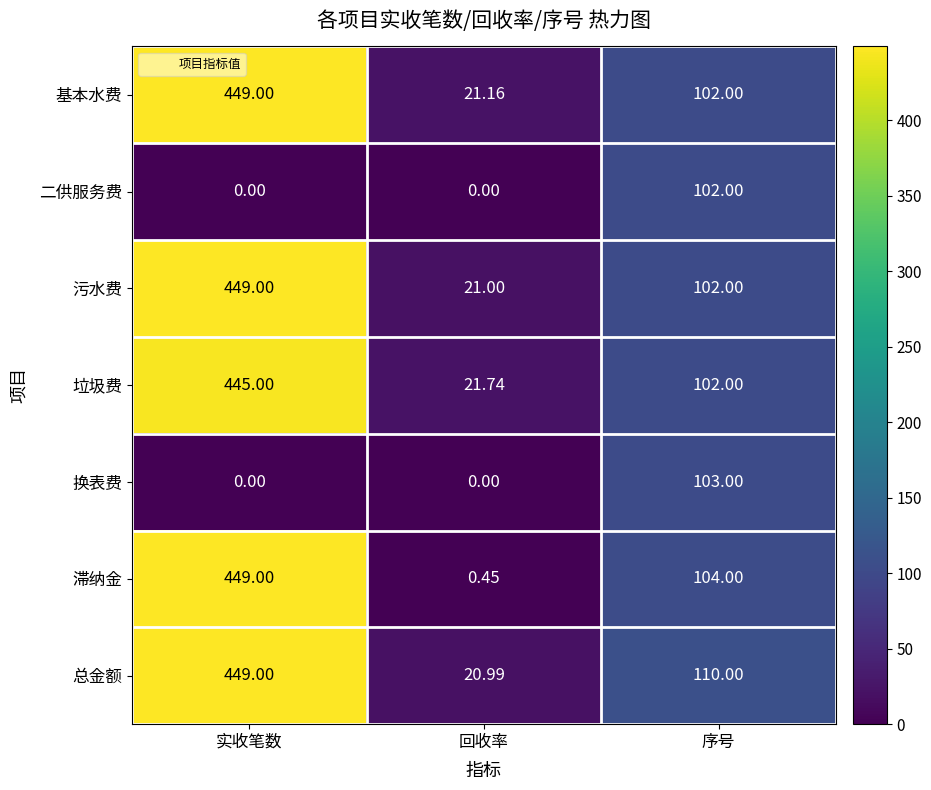

Which series changed the most between 回收率 and 序号?

滞纳金